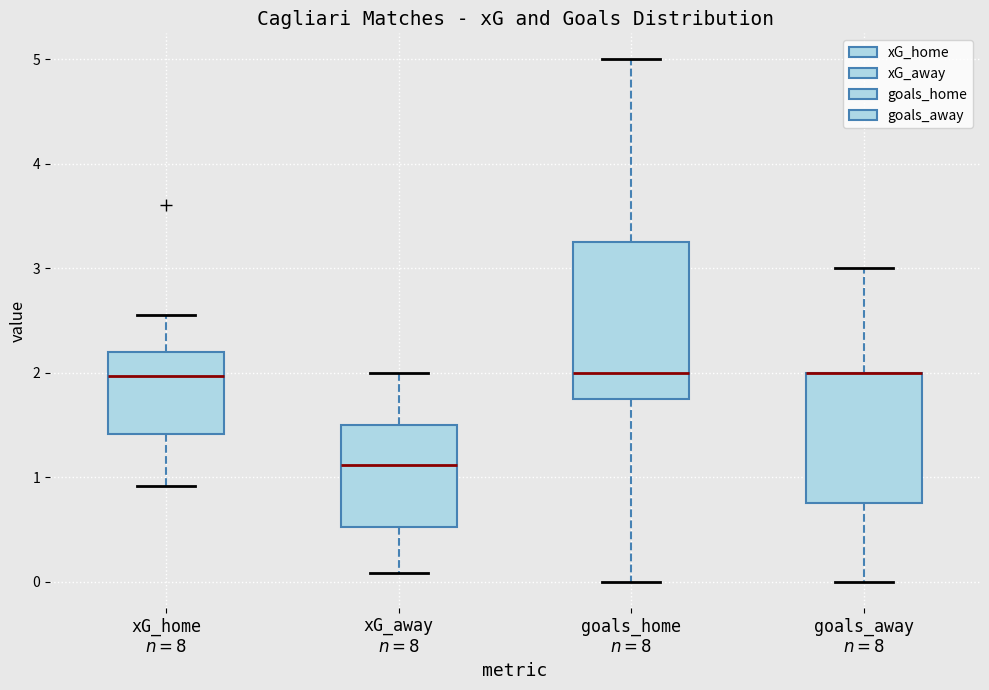

Reading left to right, transcribe this box plot: for each box, give where its median line is, the range the box spans, and where its two whiskers end, as read against the y-axis. The values are not printed on the chart, so give them approximately, as read against the axis.

xG_home $n=8$: median 2.0, box 1.4 to 2.2, whiskers 0.9 to 2.5
xG_away $n=8$: median 1.1, box 0.5 to 1.5, whiskers 0.1 to 2.0
goals_home $n=8$: median 2.0, box 1.8 to 3.3, whiskers 0.0 to 5.0
goals_away $n=8$: median 2.0 (drawn on the box's upper edge), box 0.8 to 2.0, whiskers 0.0 to 3.0